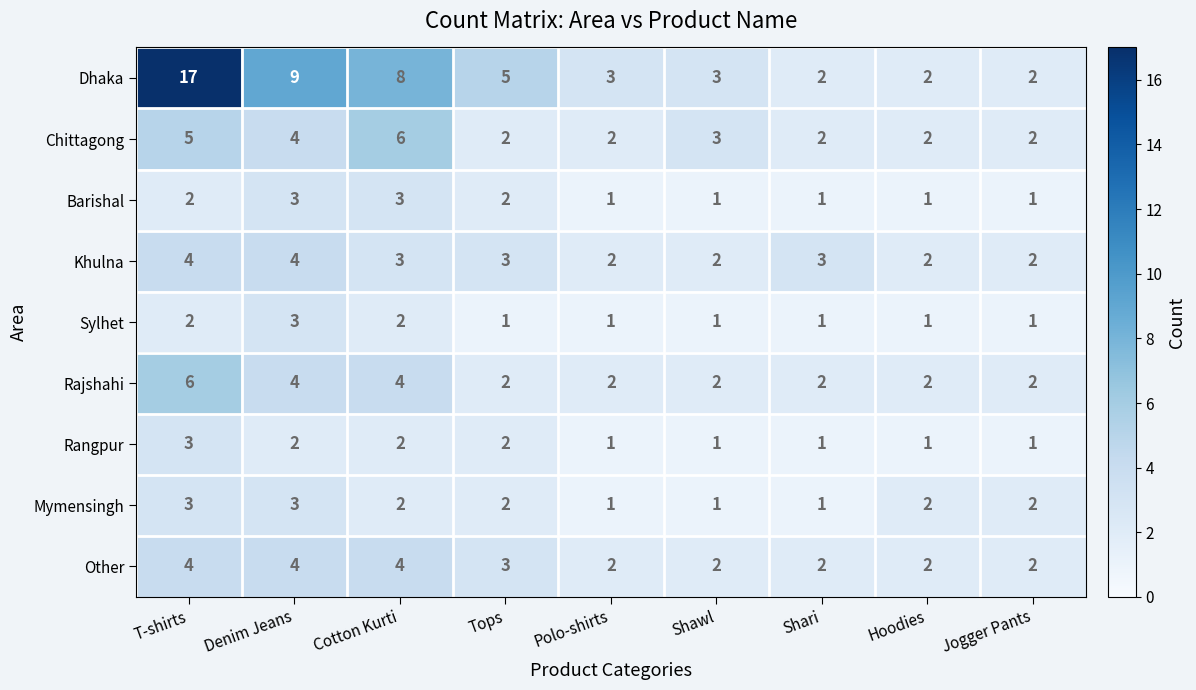

Which series changed the most between Tops and Polo-shirts?

Dhaka